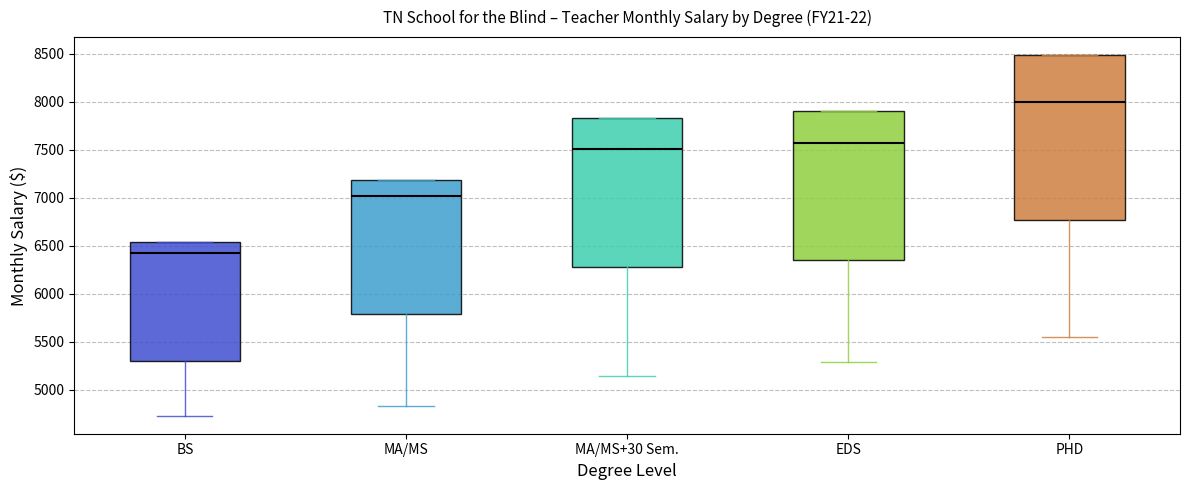

Where does the lower whisker of the box for BS end on the y-axis? The values are not printed on the chart, so give them approximately, as read against the axis.

4750